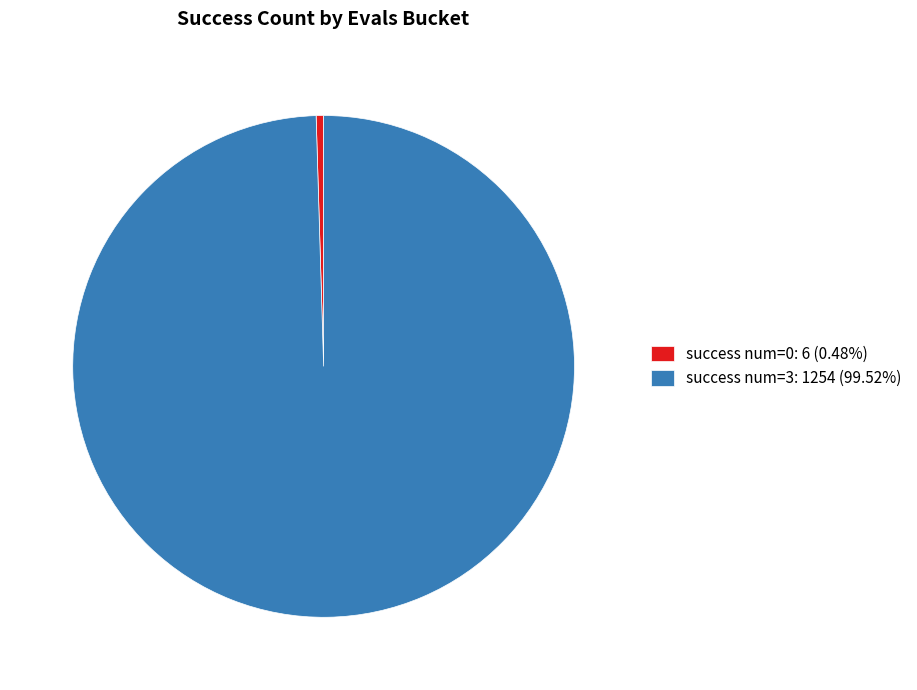

Do success num=3: 1254 (99.52%) and success num=0: 6 (0.48%) together represent more than half of the pie?

Yes